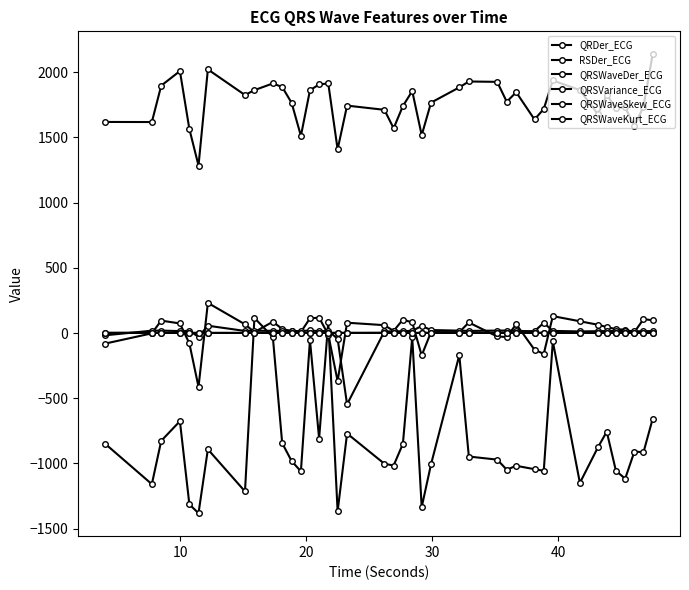

True or false: QRDer_ECG and QRSVariance_ECG intersect in this chart.

False